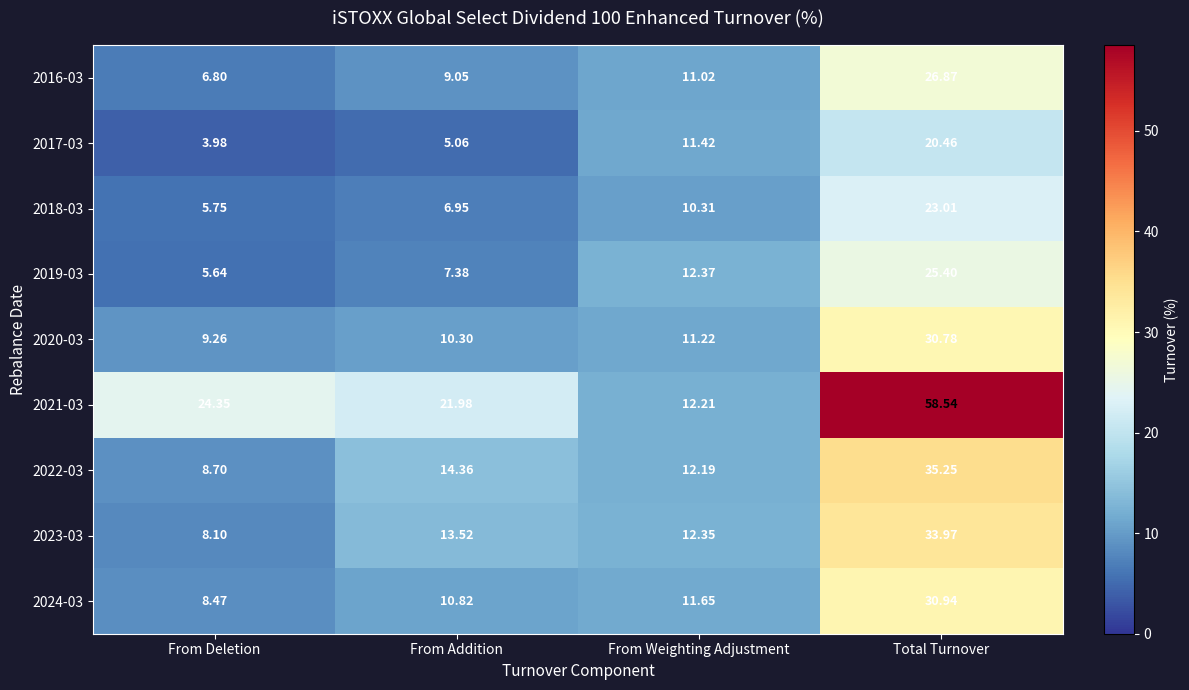

Which series has the largest total across all categories?

2021-03